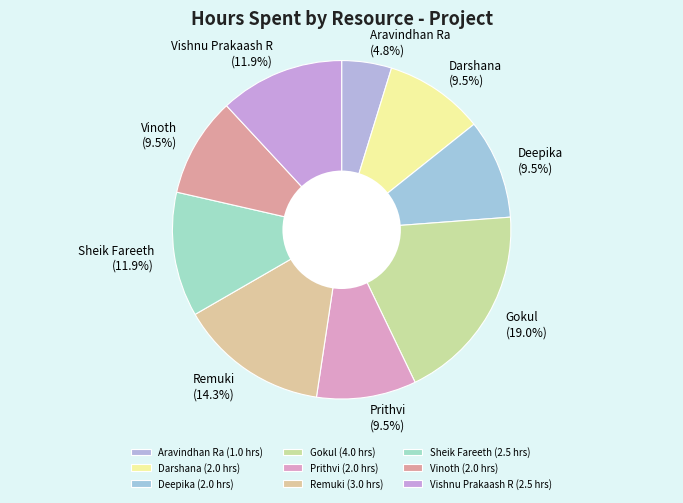

How much of the chart is everything except Deepika?

90.5%